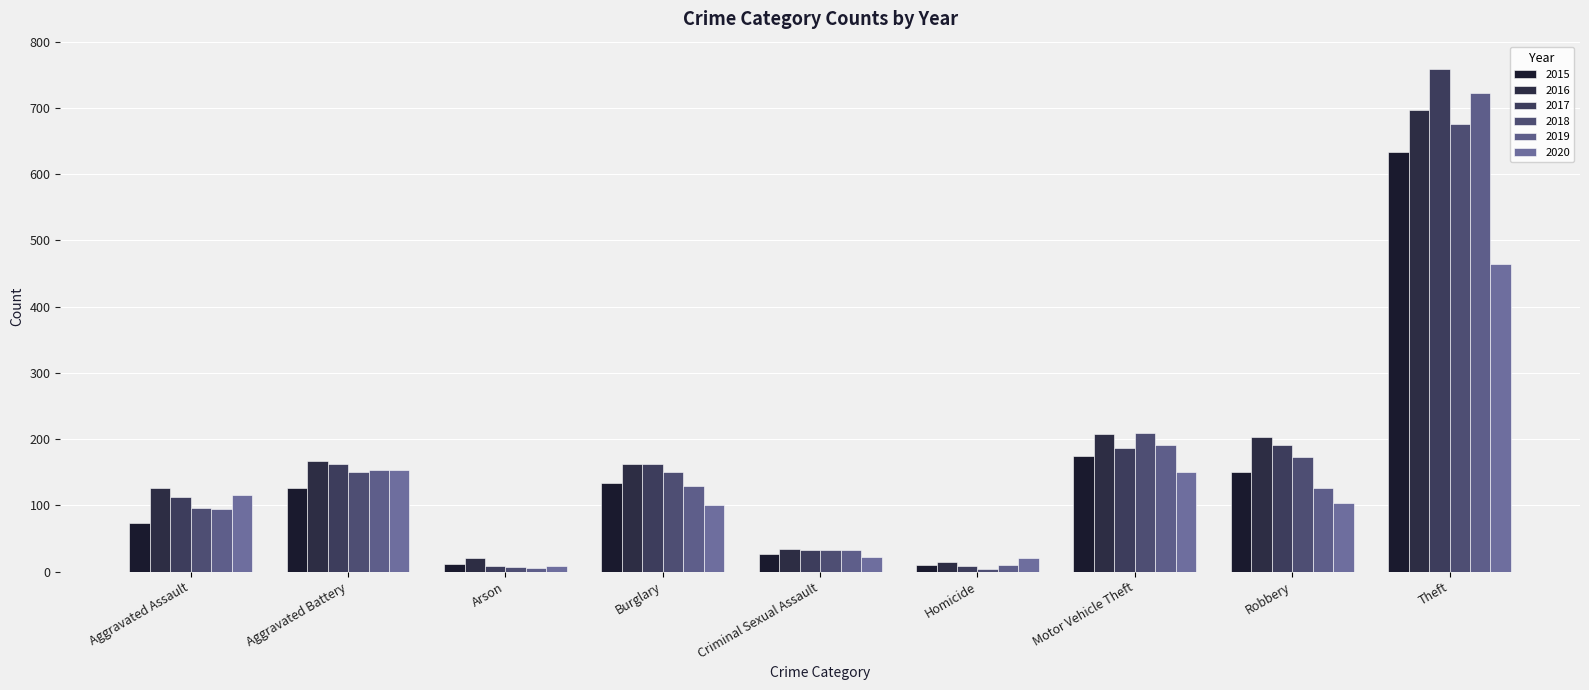

What is the maximum value shown in the chart?

759